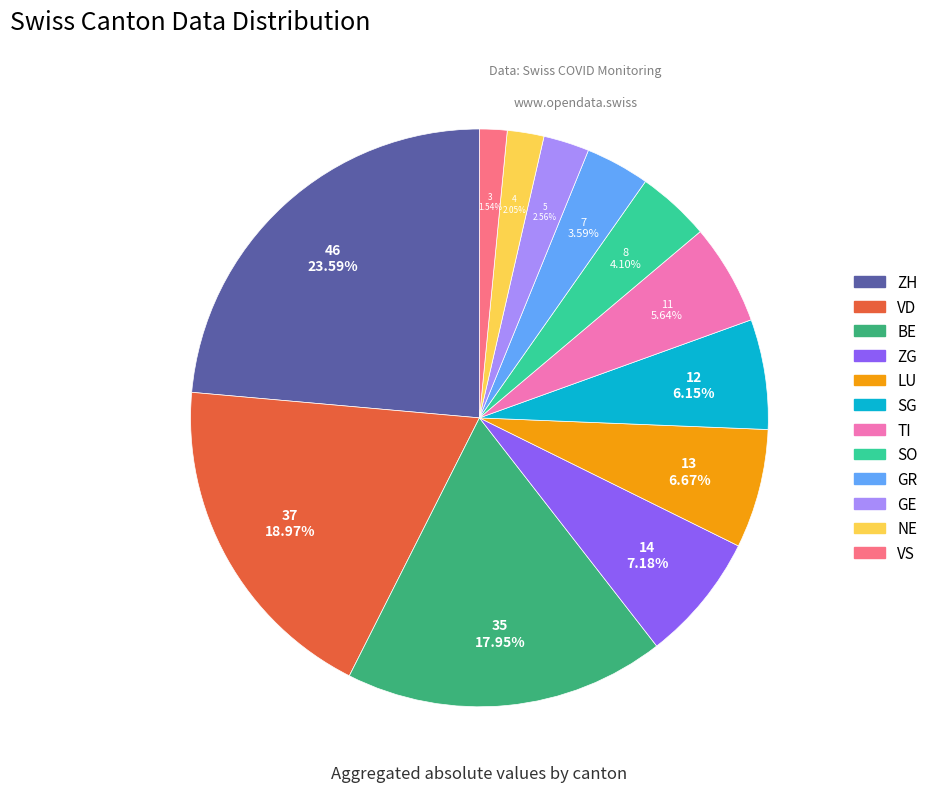

To the nearest percent, what portion does ZH represent?

24%